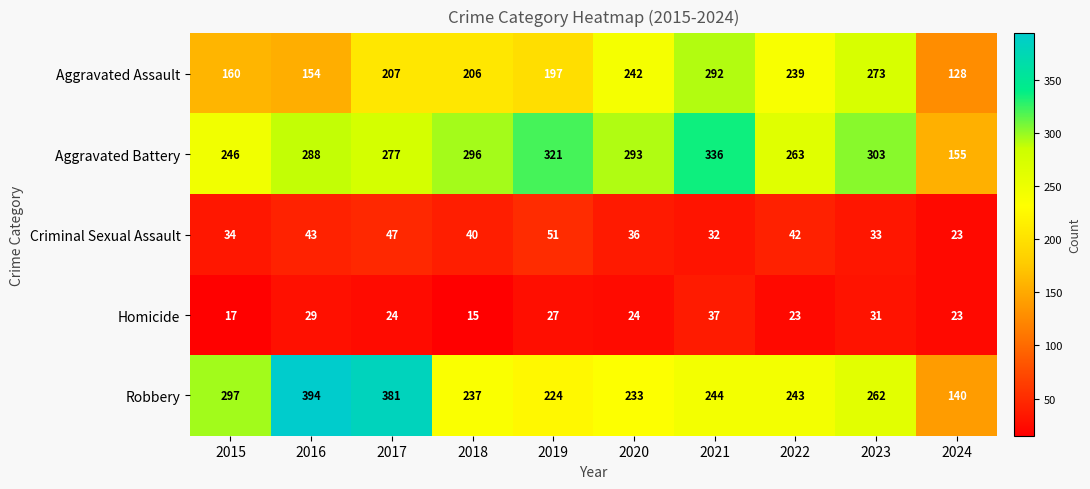

At which label does Criminal Sexual Assault first exceed 40?

2016